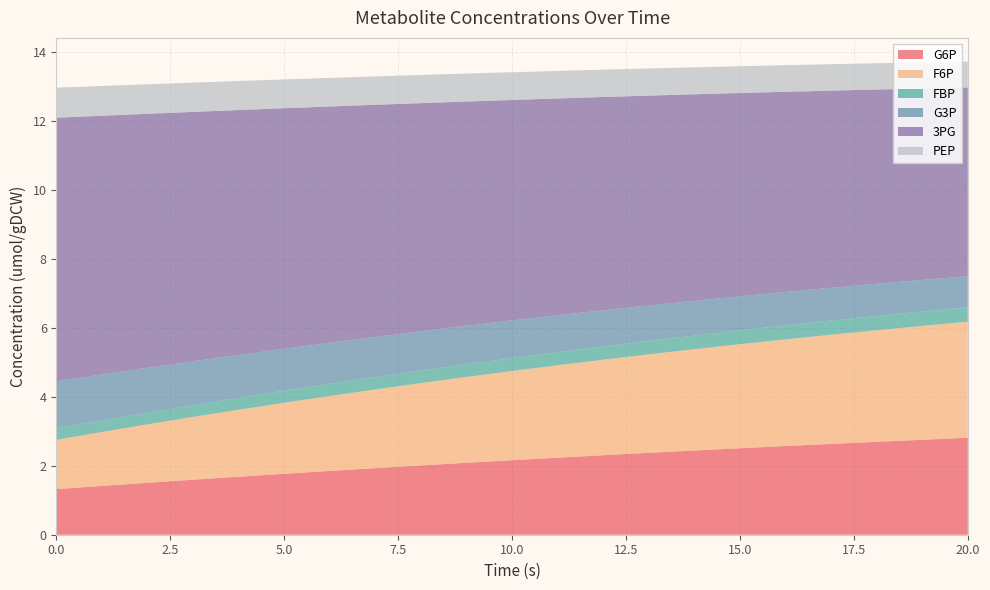

Reading left to right, extract all data points from this chart.

G6P: 1.3	1.4	1.5	1.6	1.7	1.8	1.8	1.9	2.0	2.1	2.2	2.2	2.3	2.4	2.4	2.5	2.6	2.6	2.7	2.8	2.8
F6P: 1.4	1.6	1.7	1.8	1.9	2.1	2.2	2.3	2.4	2.5	2.6	2.7	2.8	2.9	2.9	3.0	3.1	3.2	3.2	3.3	3.4
FBP: 0.3	0.3	0.3	0.3	0.3	0.3	0.4	0.4	0.4	0.4	0.4	0.4	0.4	0.4	0.4	0.4	0.4	0.4	0.4	0.4	0.4
G3P: 1.4	1.3	1.3	1.3	1.2	1.2	1.2	1.2	1.1	1.1	1.1	1.1	1.0	1.0	1.0	1.0	1.0	0.9	0.9	0.9	0.9
3PG: 7.6	7.5	7.4	7.2	7.1	7.0	6.8	6.7	6.6	6.5	6.4	6.3	6.2	6.1	6.0	5.9	5.8	5.7	5.6	5.5	5.5
PEP: 0.9	0.9	0.9	0.8	0.8	0.8	0.8	0.8	0.8	0.8	0.8	0.8	0.8	0.8	0.8	0.8	0.8	0.8	0.8	0.8	0.8